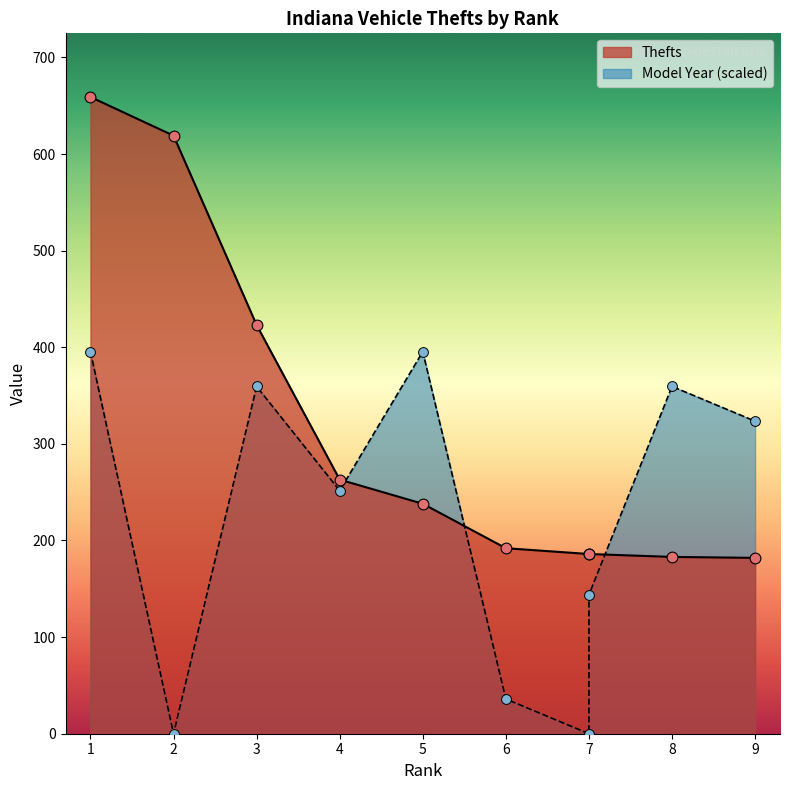

Is the value of Model Year at 7 greater than the value of Thefts at 8?

No